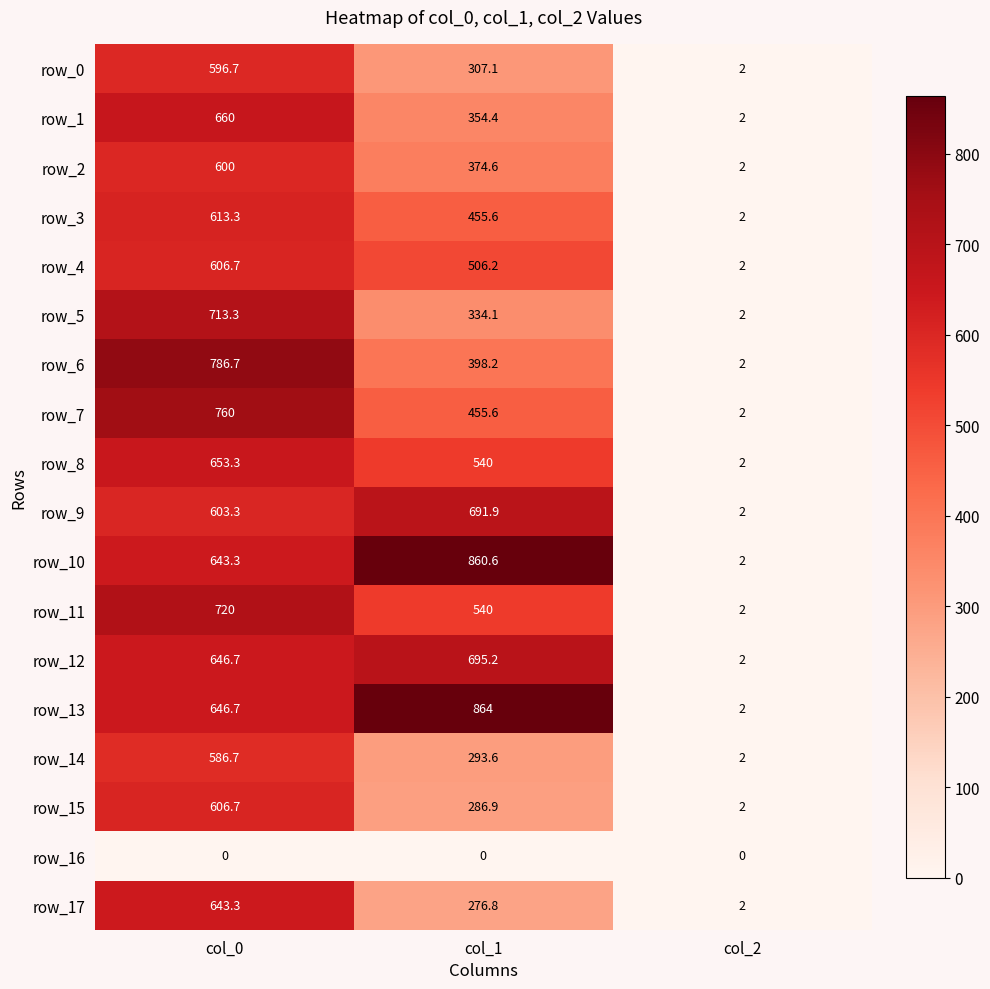

Reading left to right, list all the values displayed in this chart.

row_0: 596.7	307.1	2.0
row_1: 660.0	354.4	2.0
row_2: 600.0	374.6	2.0
row_3: 613.3	455.6	2.0
row_4: 606.7	506.2	2.0
row_5: 713.3	334.1	2.0
row_6: 786.7	398.2	2.0
row_7: 760.0	455.6	2.0
row_8: 653.3	540.0	2.0
row_9: 603.3	691.9	2.0
row_10: 643.3	860.6	2.0
row_11: 720.0	540.0	2.0
row_12: 646.7	695.2	2.0
row_13: 646.7	864.0	2.0
row_14: 586.7	293.6	2.0
row_15: 606.7	286.9	2.0
row_16: 0.0	0.0	0.0
row_17: 643.3	276.8	2.0